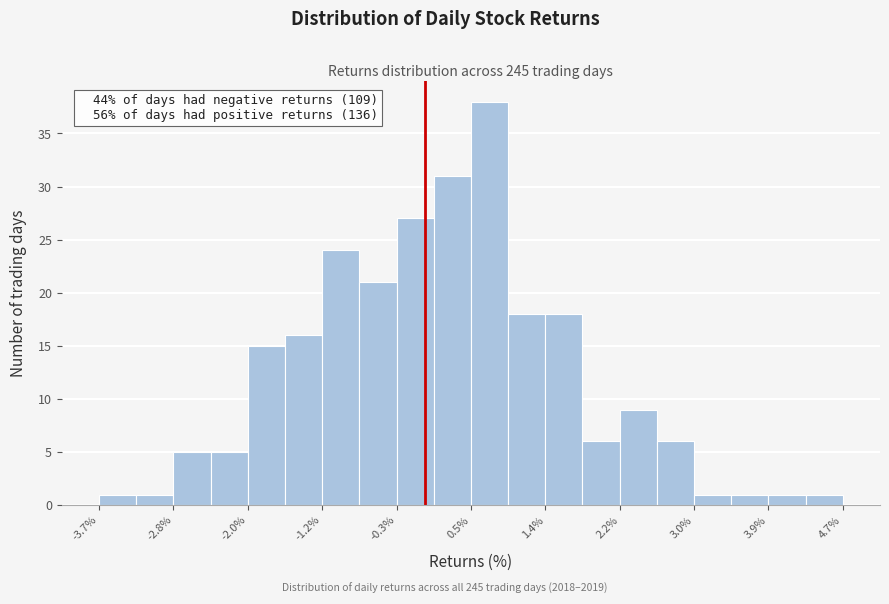

Over which range of the x-axis is the bar tallest?

0.5 to 0.9